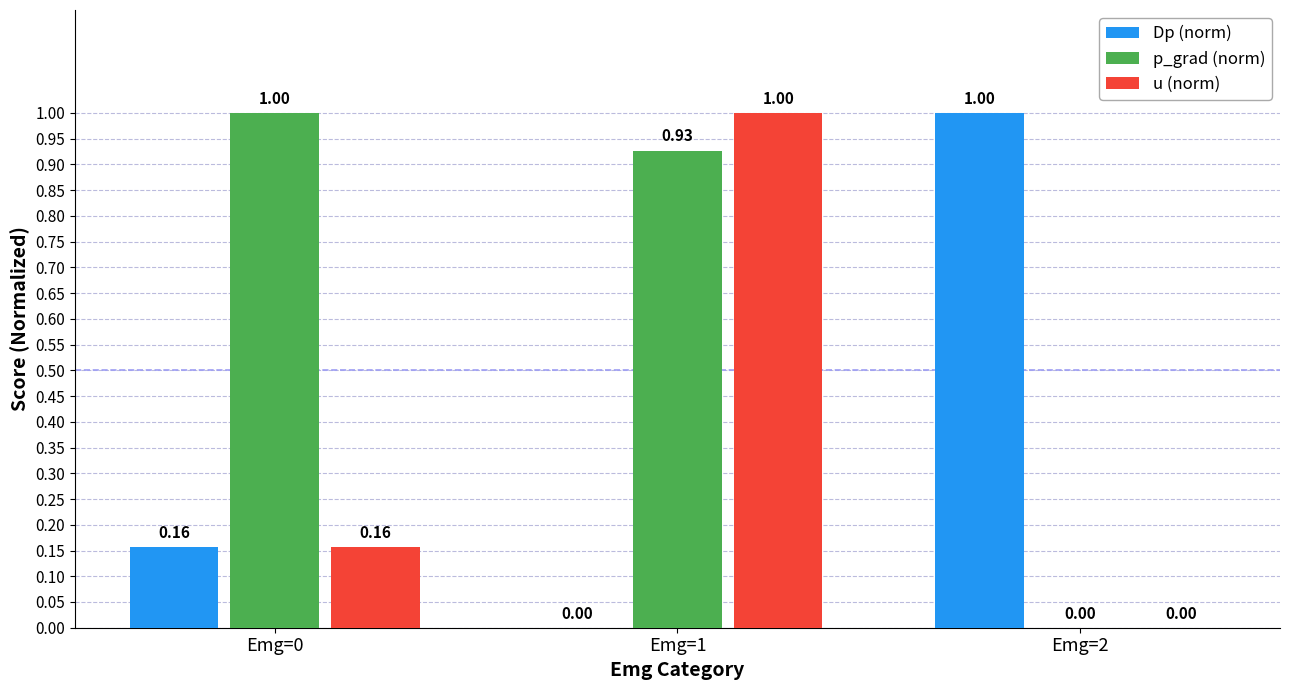

What are all the series names shown in the legend?

Dp (norm), p_grad (norm), u (norm)